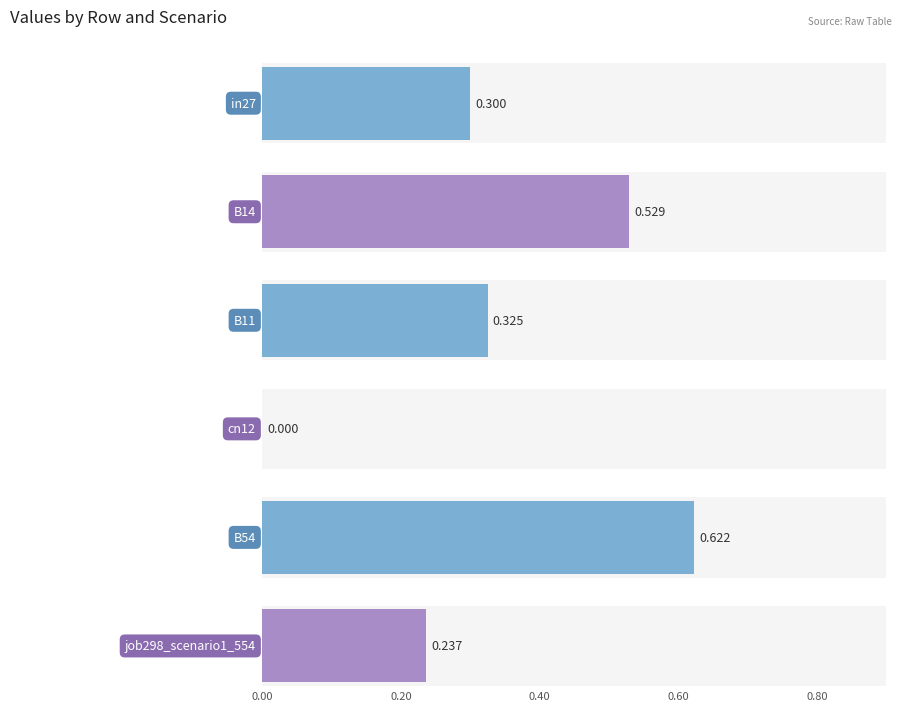

The job297_scenario1_553 series shows 0.1 at cn12. True or false?

False